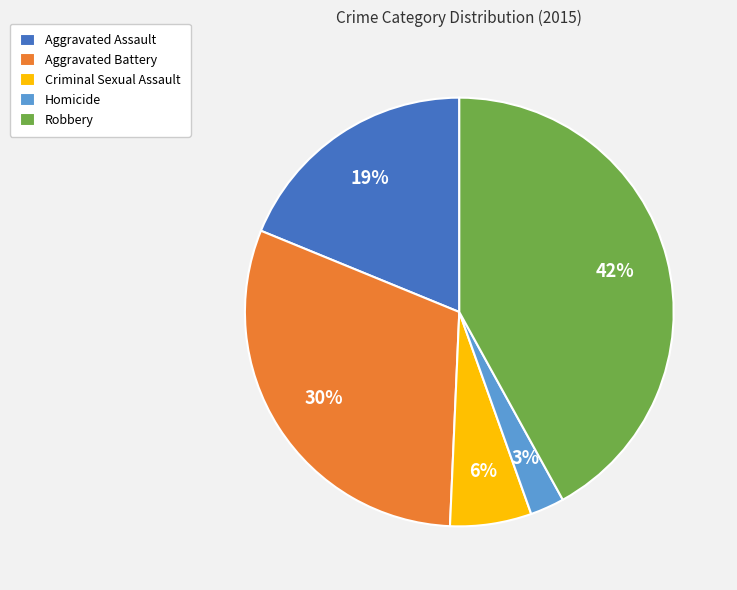

To the nearest percent, what is the difference between the largest and smallest slice percentages?

39%